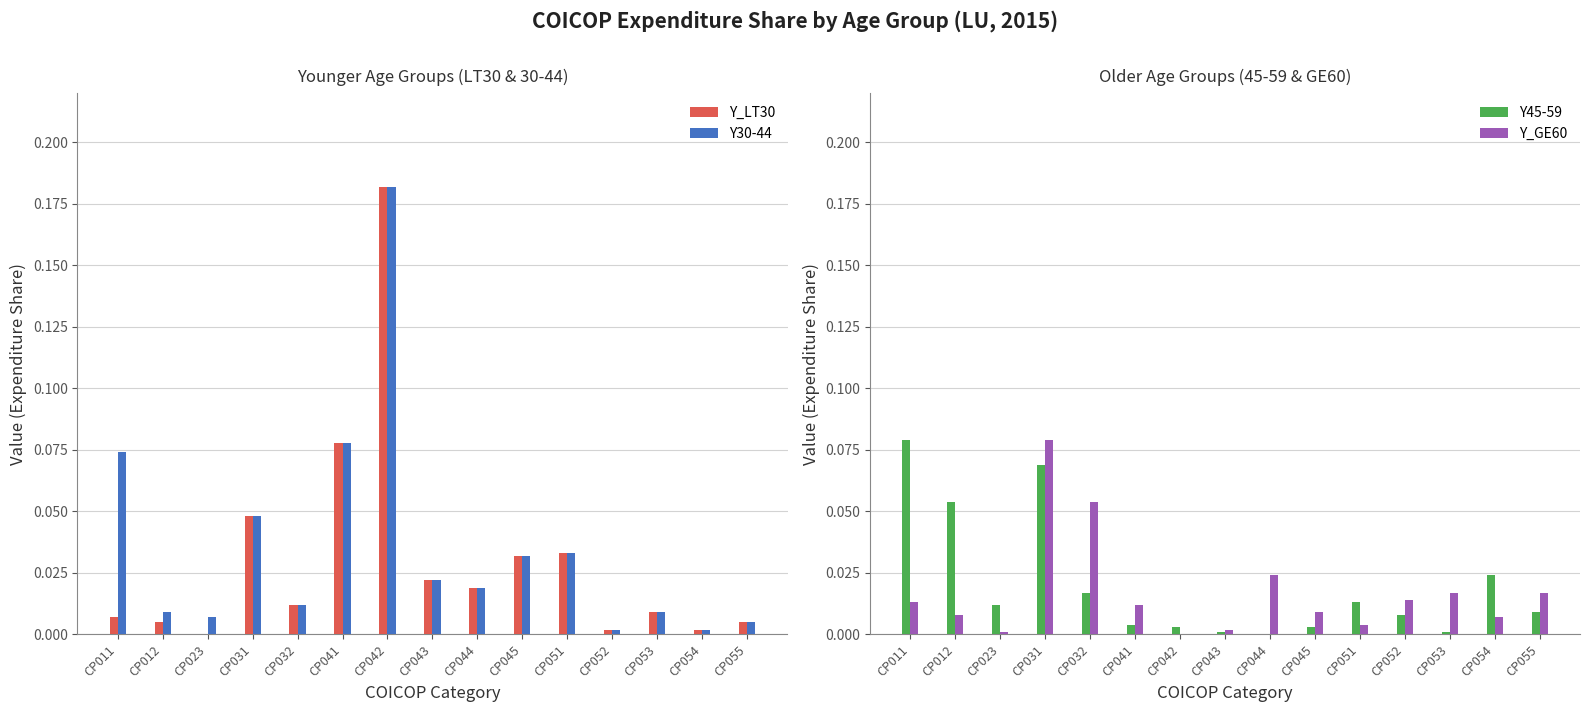

Reading right to left, extract all data points from this chart.

Y_LT30: 0.0	0.0	0.0	0.0	0.0	0.0	0.0	0.0	0.2	0.1	0.0	0.0	0.0	0.0	0.0
Y30-44: 0.0	0.0	0.0	0.0	0.0	0.0	0.0	0.0	0.2	0.1	0.0	0.0	0.0	0.0	0.1
Y45-59: 0.0	0.0	0.0	0.0	0.0	0.0	0.0	0.0	0.0	0.0	0.0	0.1	0.0	0.1	0.1
Y_GE60: 0.0	0.0	0.0	0.0	0.0	0.0	0.0	0.0	0.0	0.0	0.1	0.1	0.0	0.0	0.0